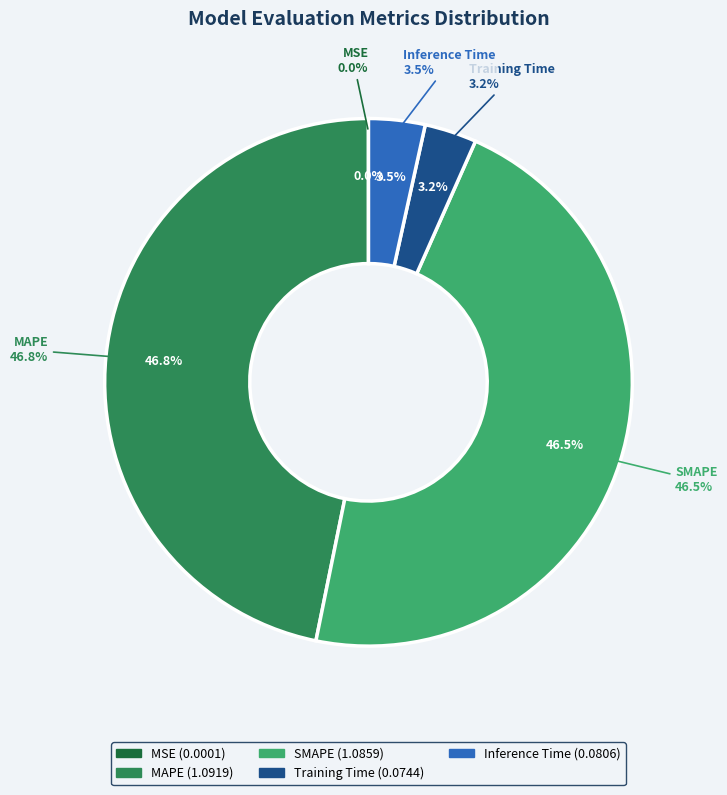

Does any single category account for the majority?

No